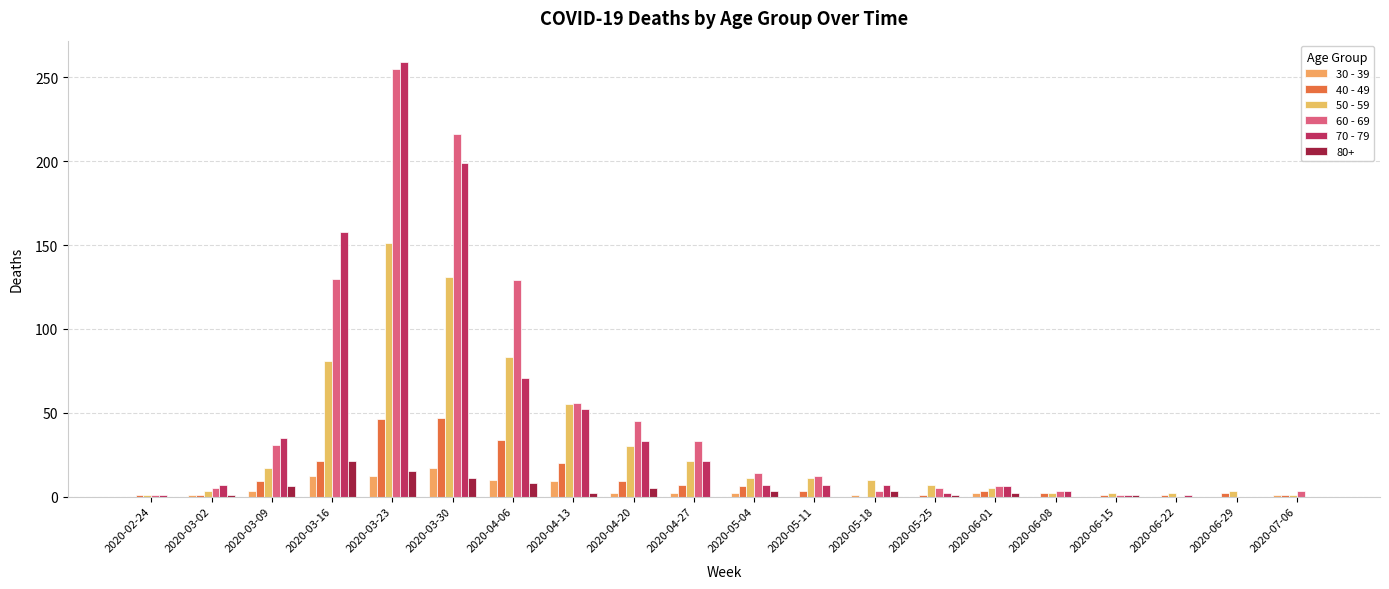

What is the difference between the 30 - 39 values at 2020-03-23 and 2020-04-06?

2